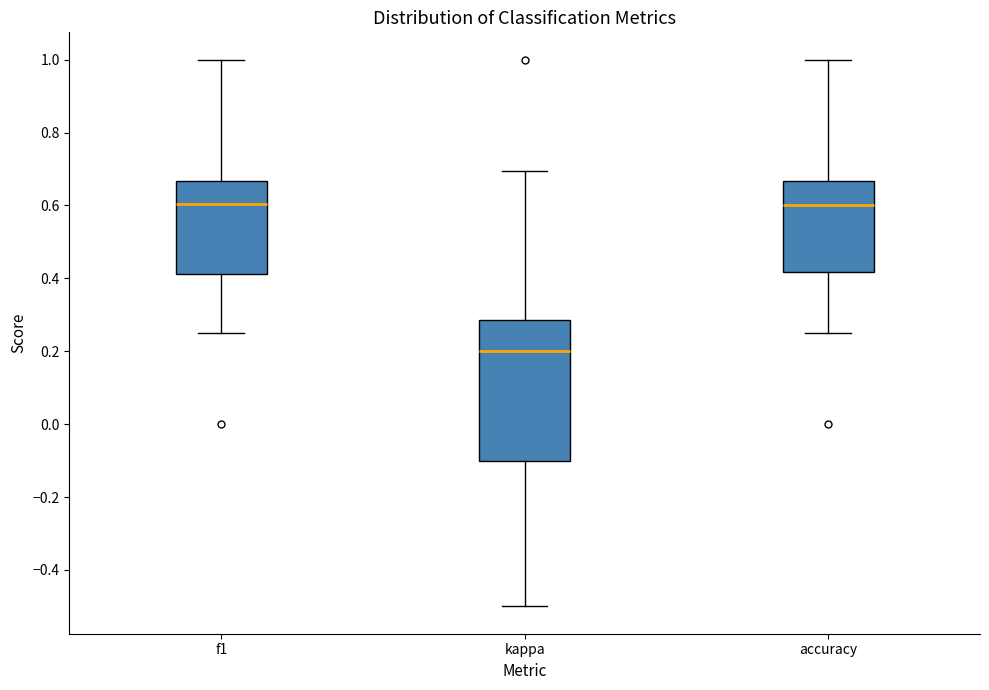

Reading left to right, transcribe this box plot: for each box, give where its median line is, the range the box spans, and where its two whiskers end, as read against the y-axis. The values are not printed on the chart, so give them approximately, as read against the axis.

f1: median 0.60, box 0.42 to 0.66, whiskers 0.26 to 1.00
kappa: median 0.20, box -0.10 to 0.28, whiskers -0.50 to 0.70
accuracy: median 0.60, box 0.42 to 0.66, whiskers 0.26 to 1.00